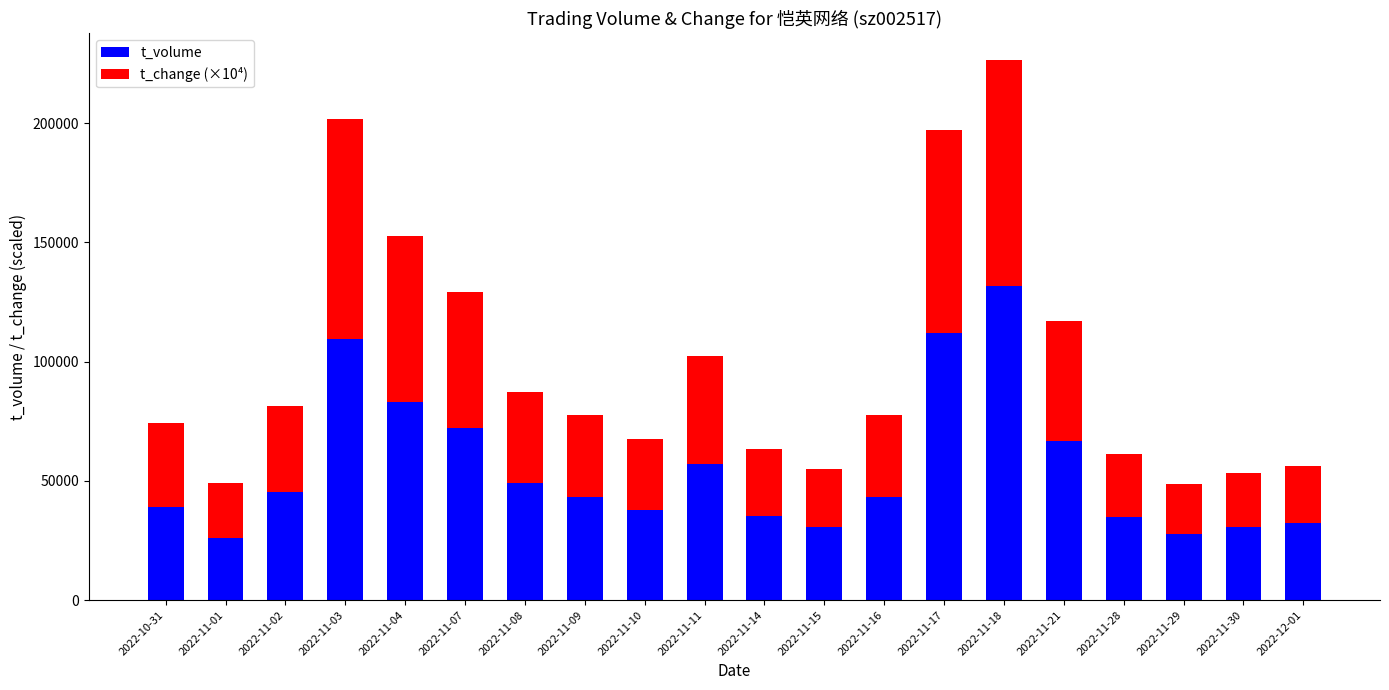

What is the total value across all series at 2022-11-10?

67611